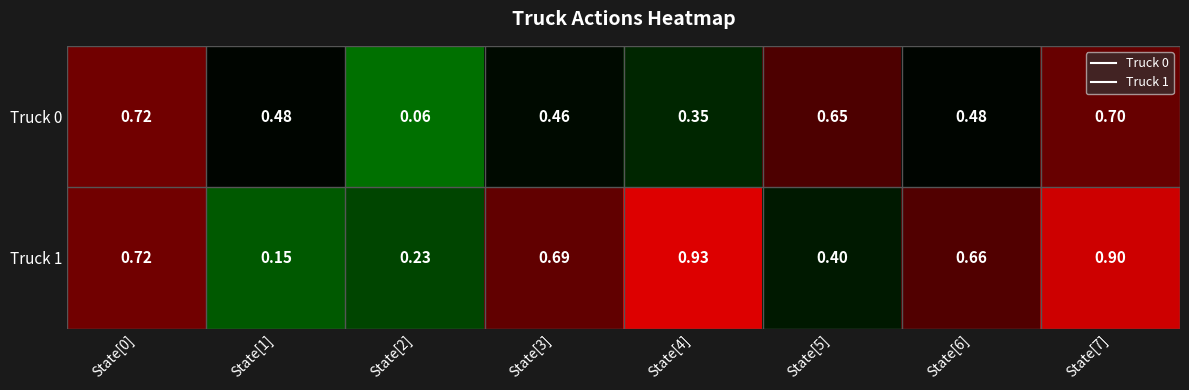

Is the value of Truck 0 at State[4] greater than the value of Truck 1 at State[0]?

No